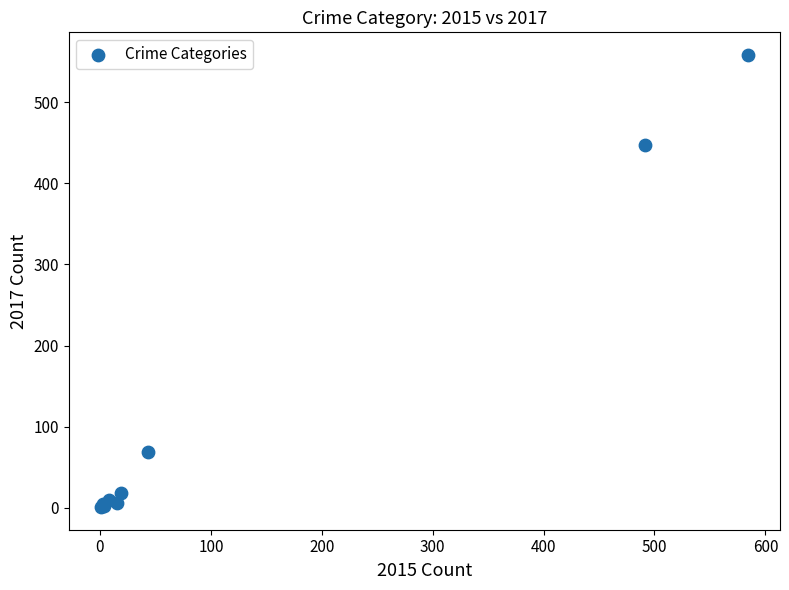

What Y value in the scatter plot is closest to 279?

447